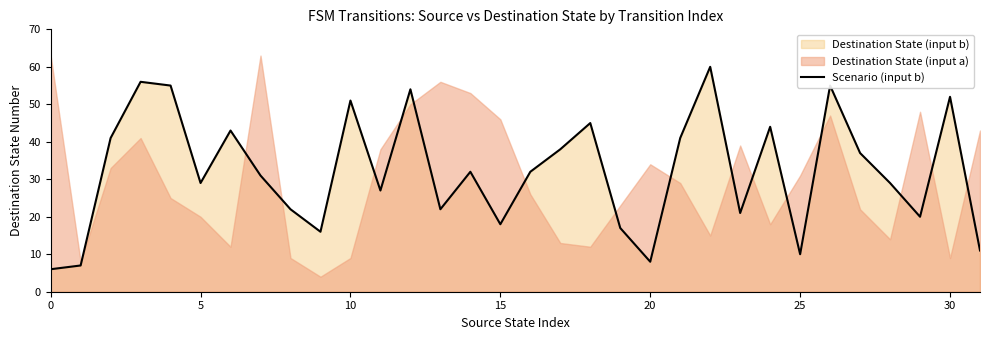

How many values are below 32?

16